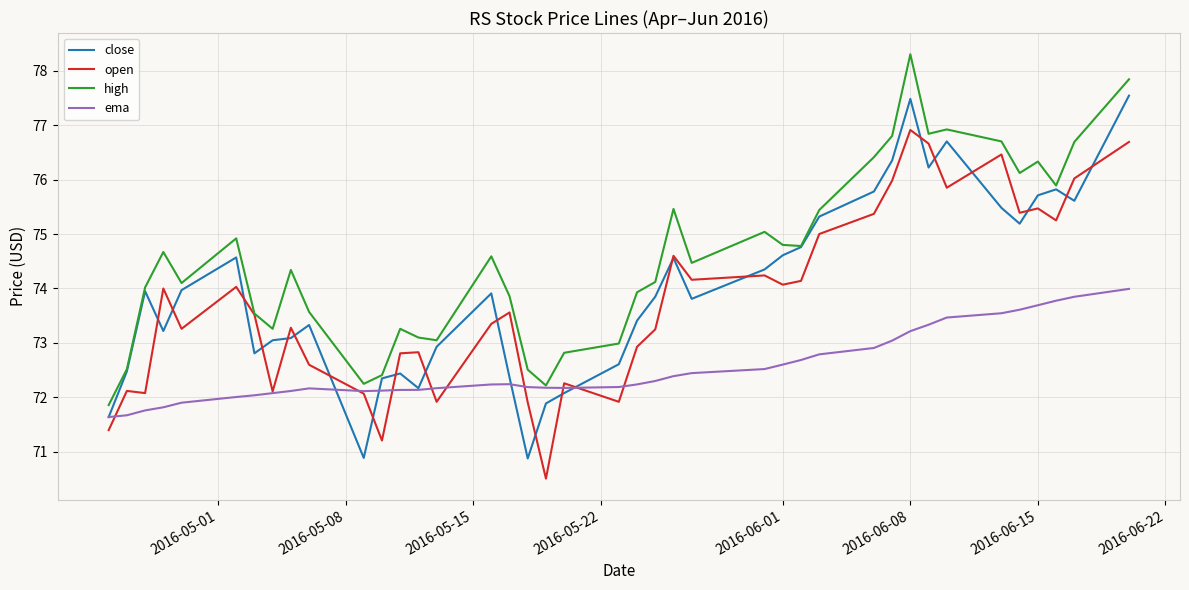

Rank the series by their maximum value, from highest to lowest.

high, close, open, ema